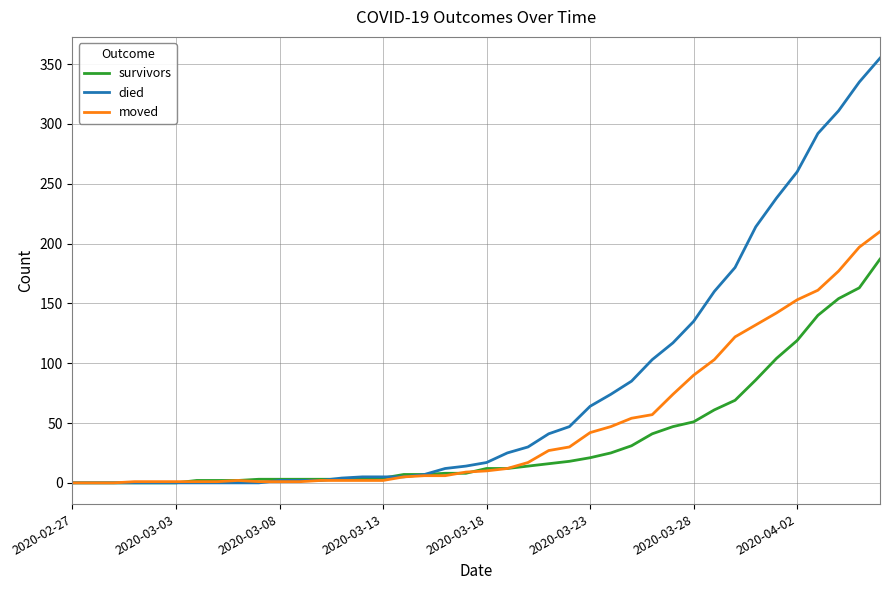

Rank the series by their maximum value, from highest to lowest.

died, moved, survivors